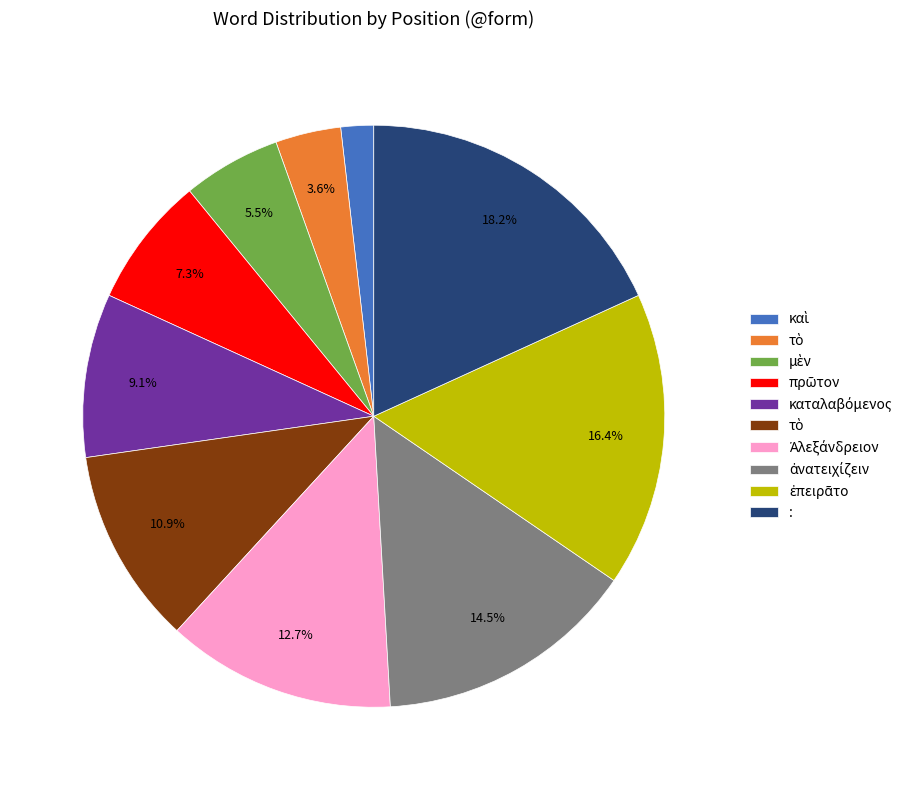

Is there a majority slice in this chart?

No